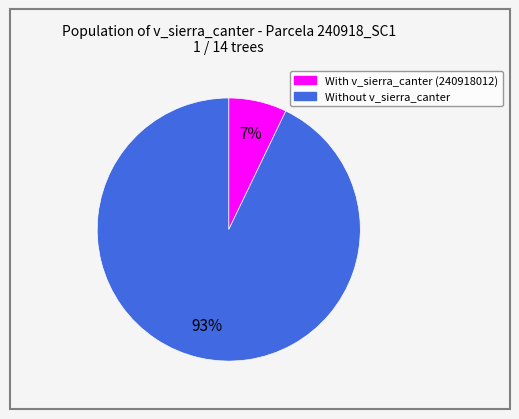

How many slices are in this pie chart?

2